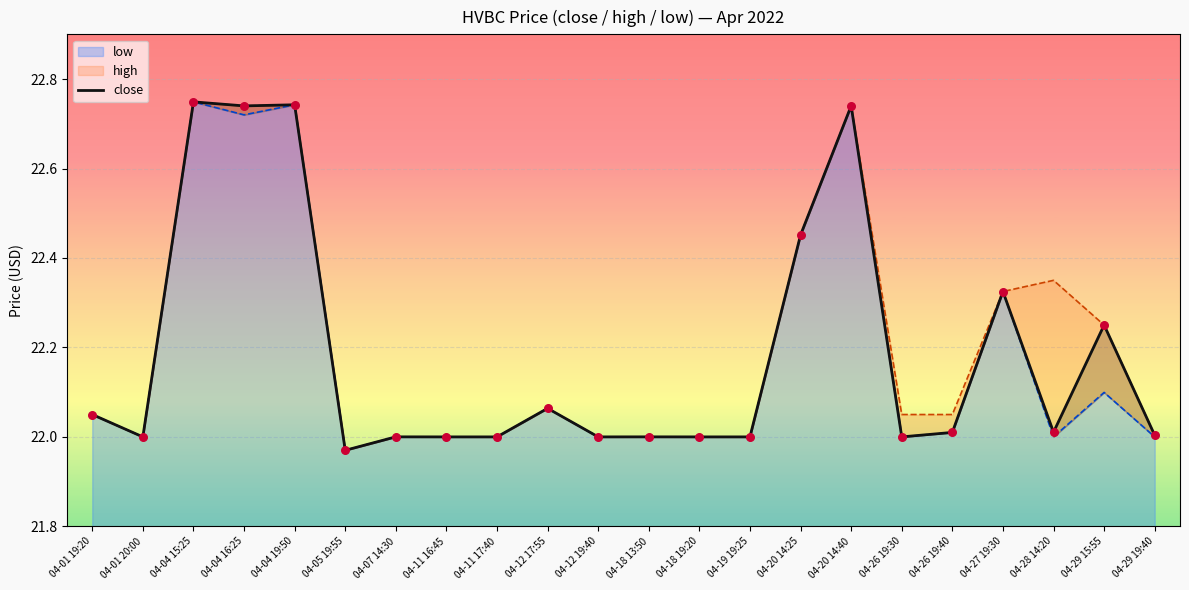

Approximately how many times larger is the value at 04-28 14:20 compared to 04-12 17:55?

1.0